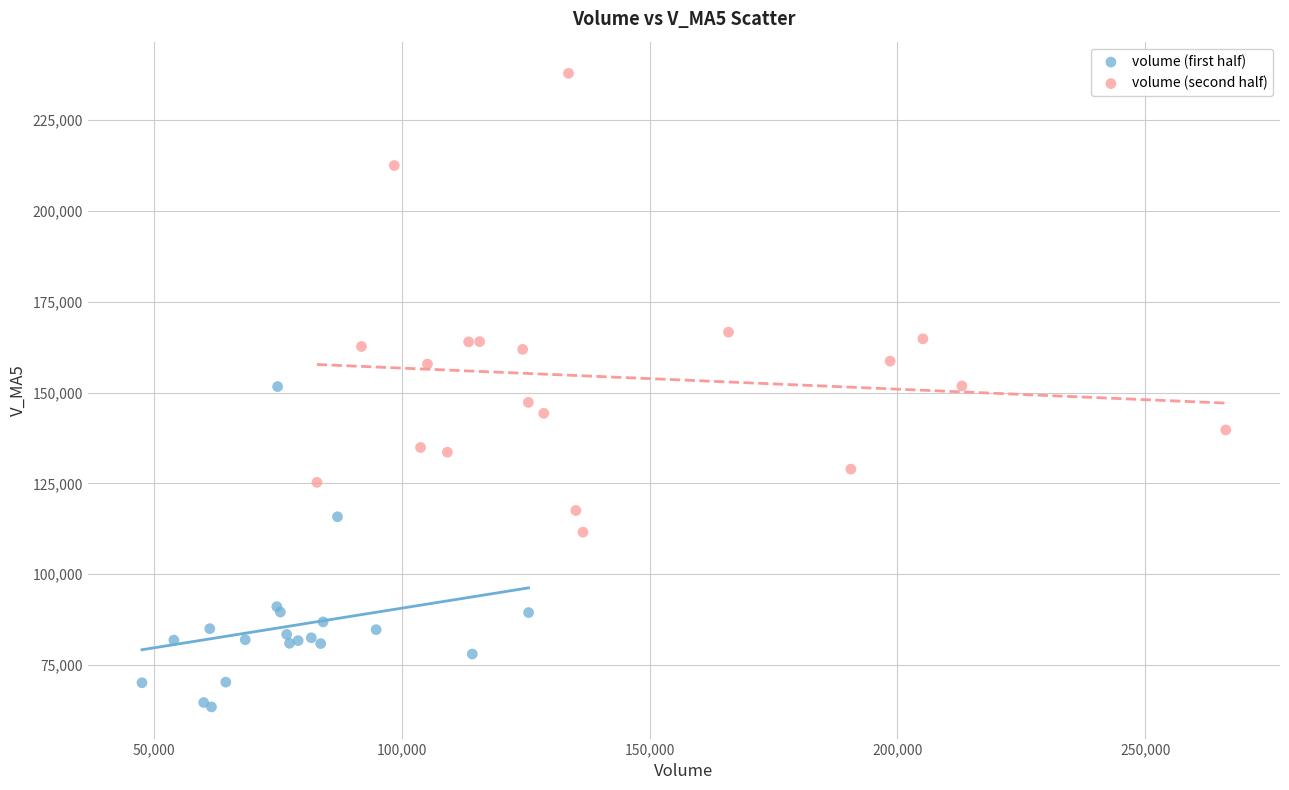

Which series has the largest Y range (max minus min)?

volume (second half)